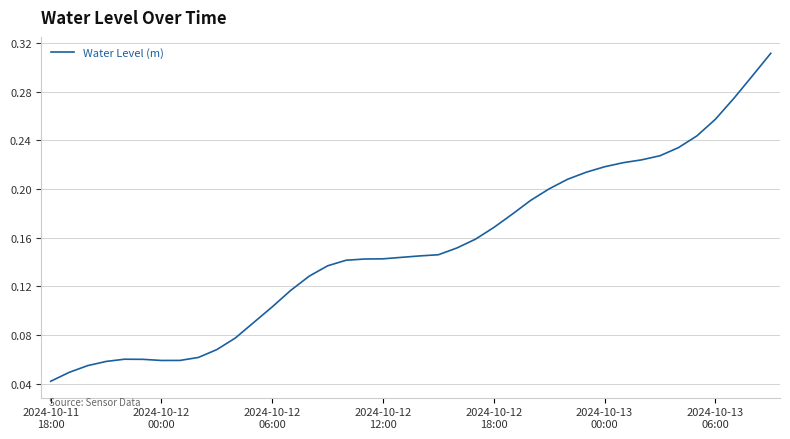

Does the chart have visible grid lines?

Yes